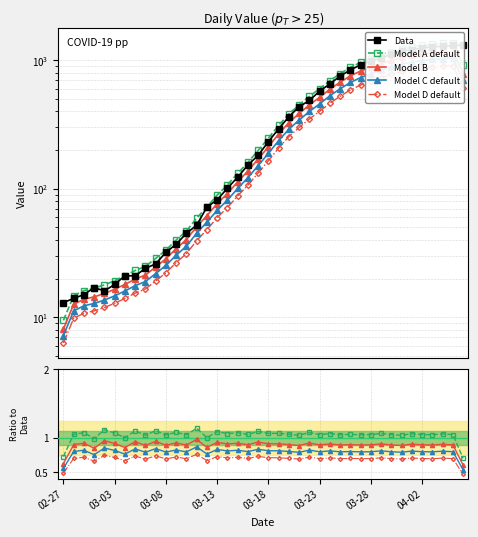

What is the label of the 4th point from the right?

2020-04-03